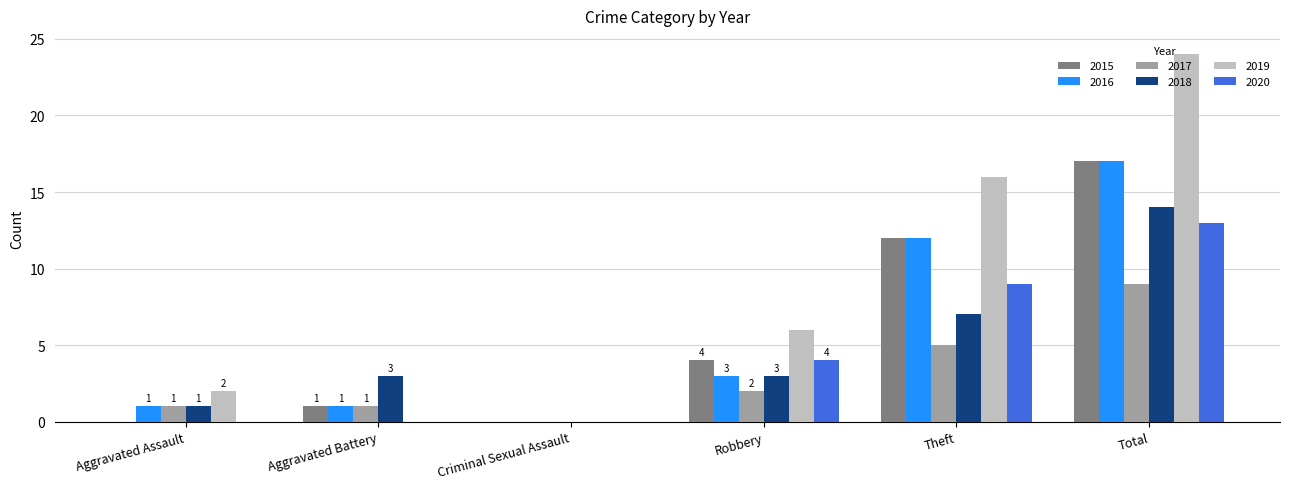

What is the sum of the 2016 values at Total and Robbery?

20